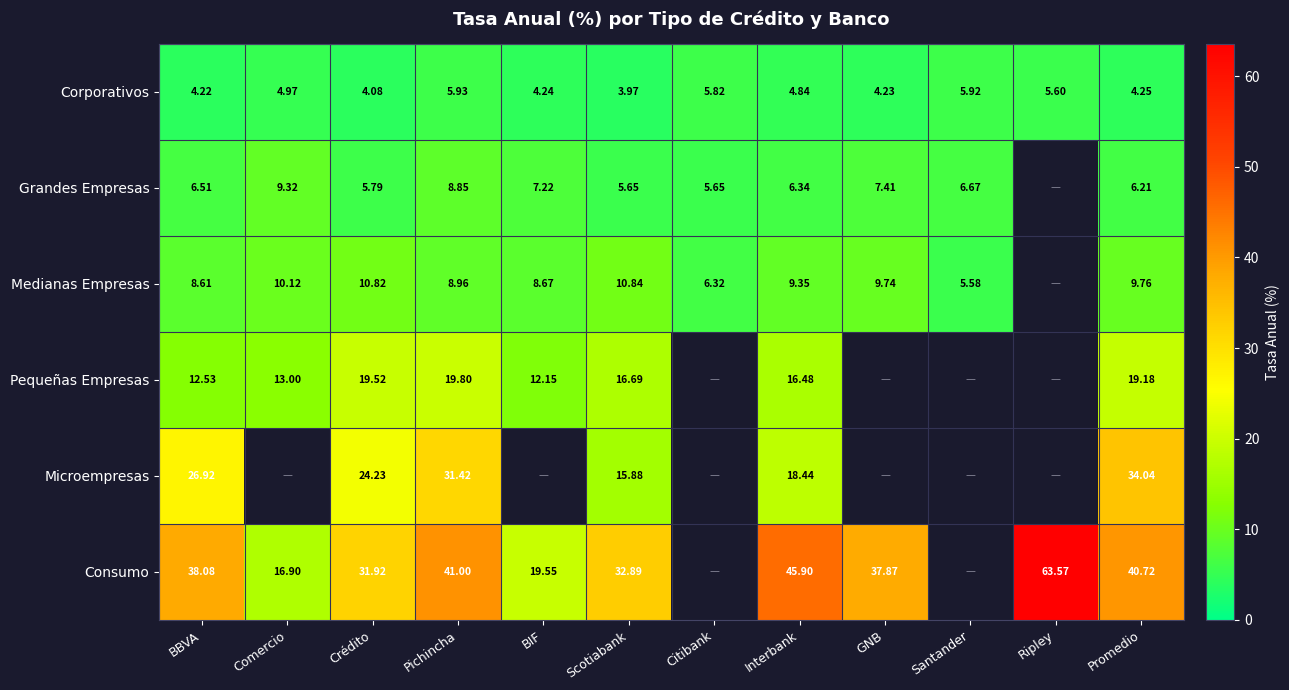

What value does the Grandes Empresas series have at BIF?

7.2